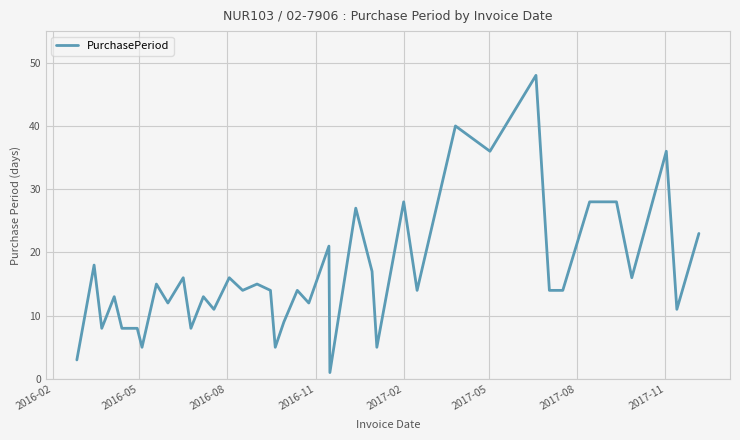

What is the greatest value displayed?

48